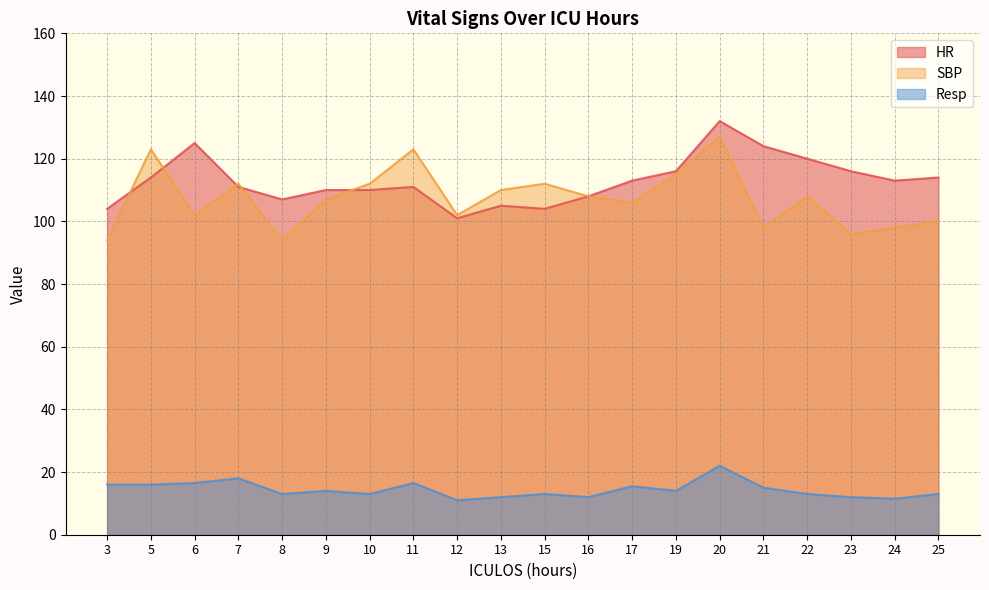

What is the difference between the second highest and minimum values in the Resp series?

7.0